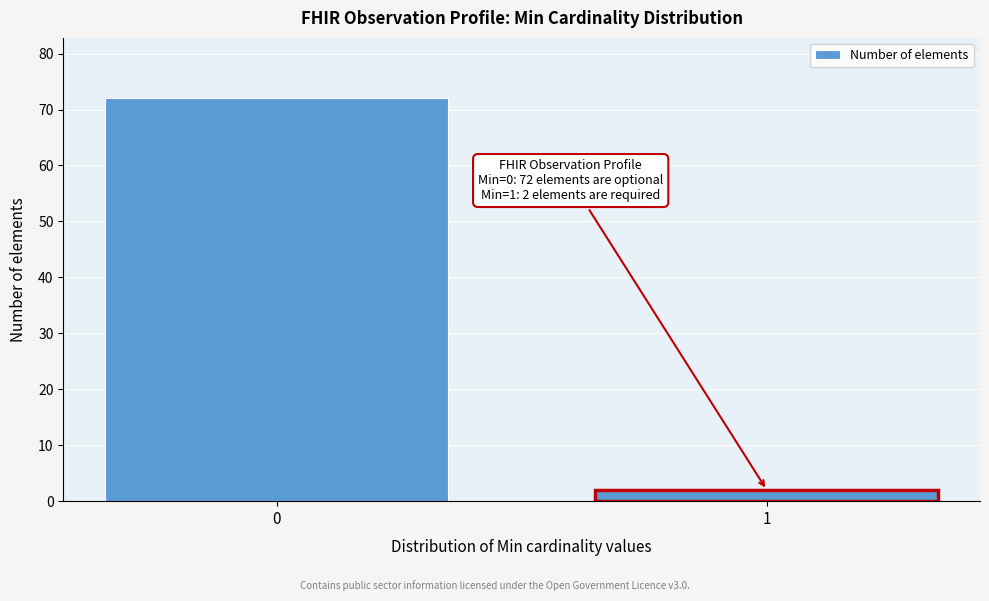

Reading left to right, list all the values displayed in this chart.

72	2